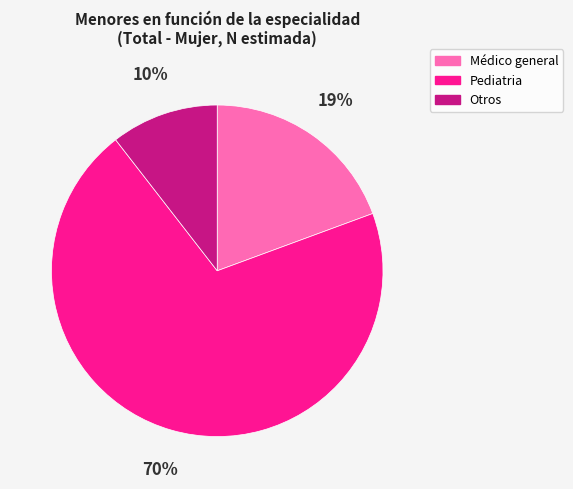

To the nearest percent, what is the combined percentage of Pediatria and Médico general?

90%